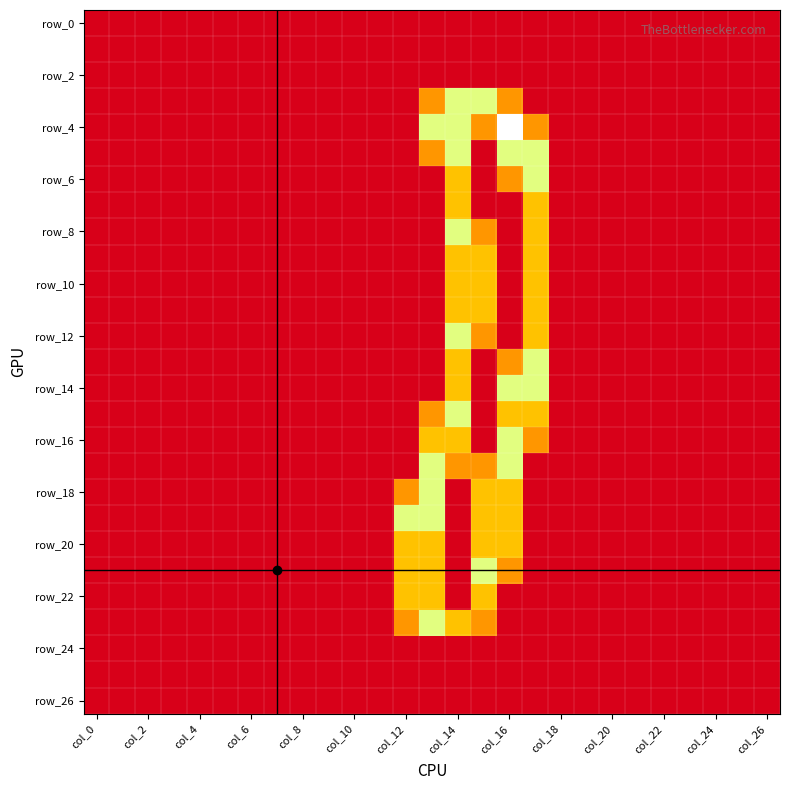

How many distinct data groups are displayed?

27